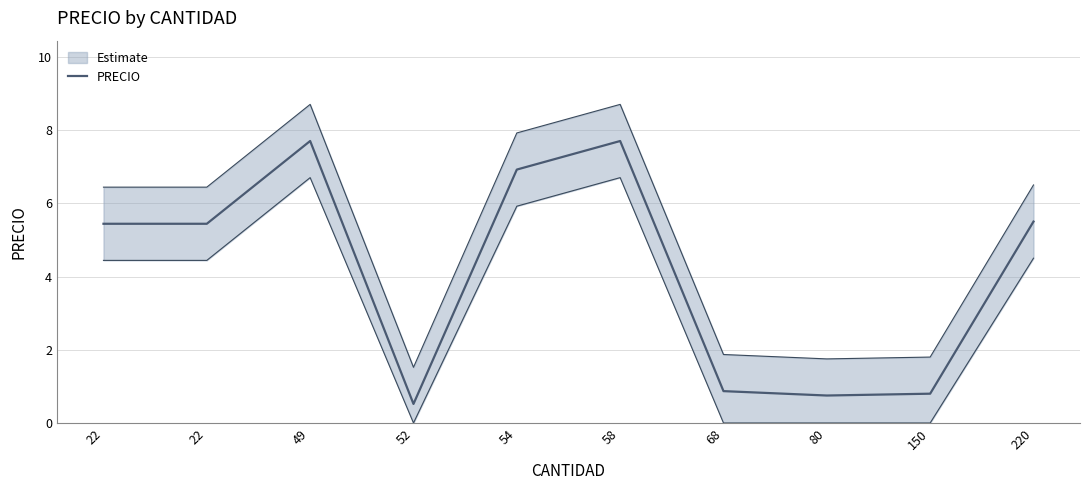

Does the chart have visible grid lines?

Yes